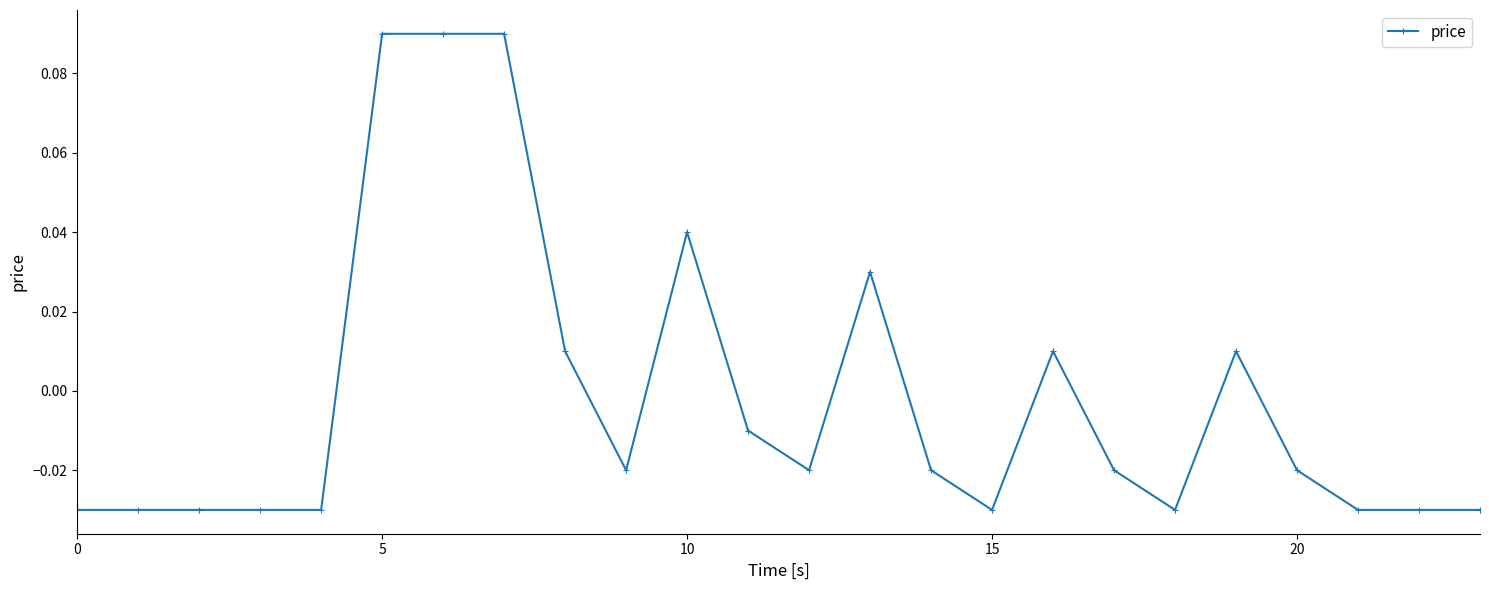

True or false: the data has more than 2 interior local peaks.

True